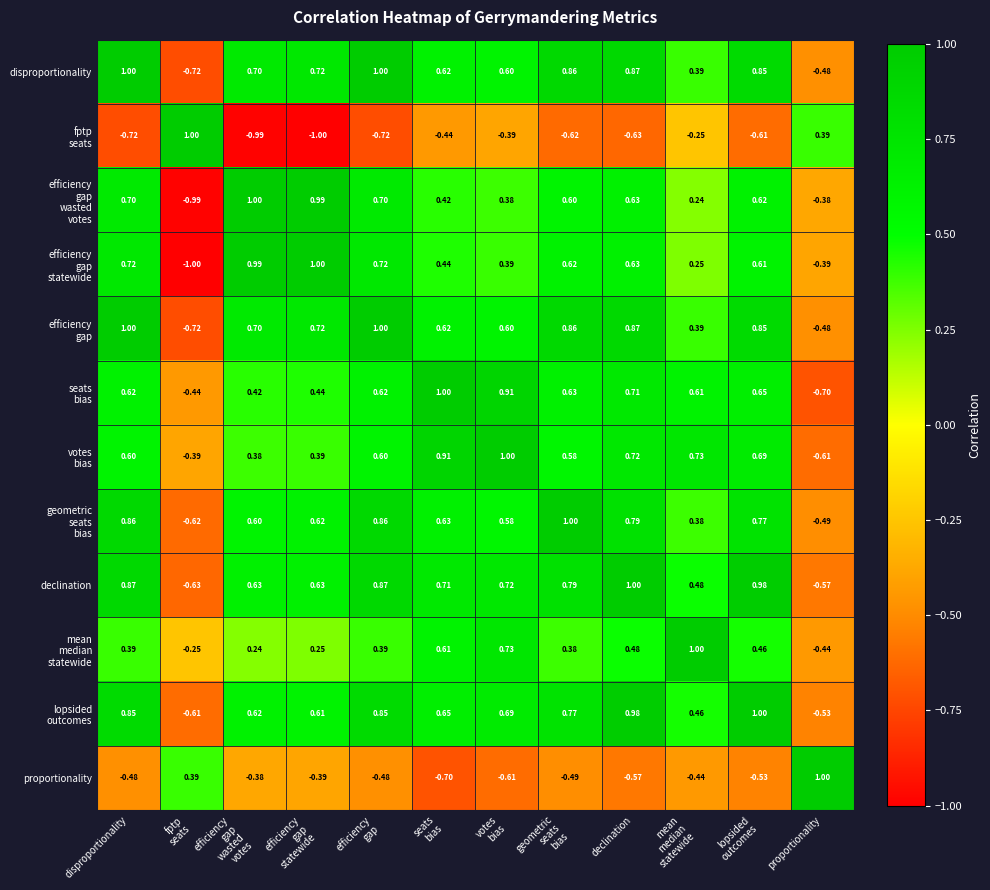

At which category is the sum across all series the highest?

declination